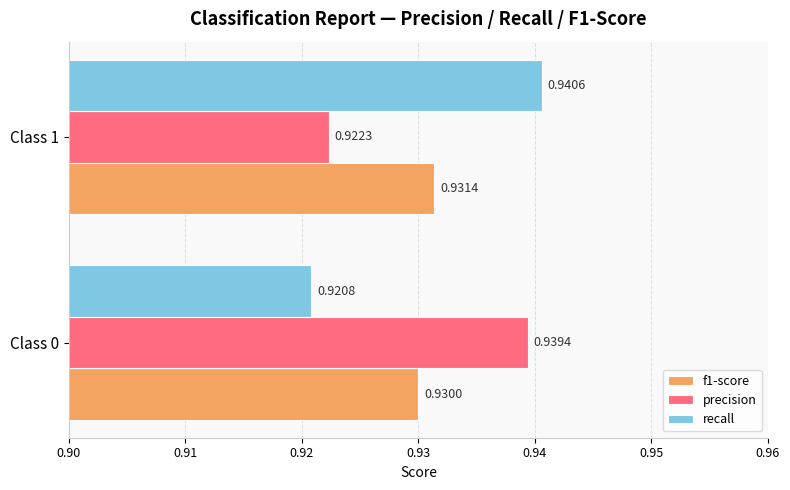

At which category is the sum across all series the highest?

Class 1